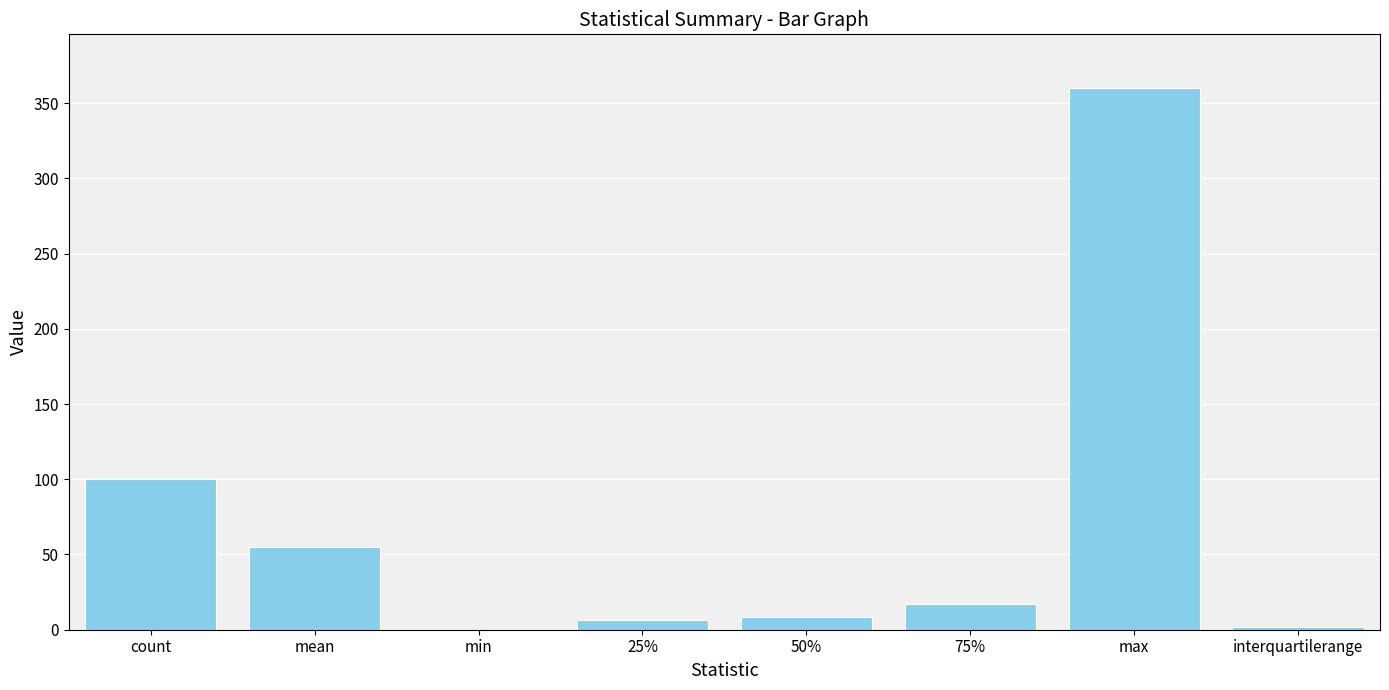

Where is the data nearest to the value 179?

count